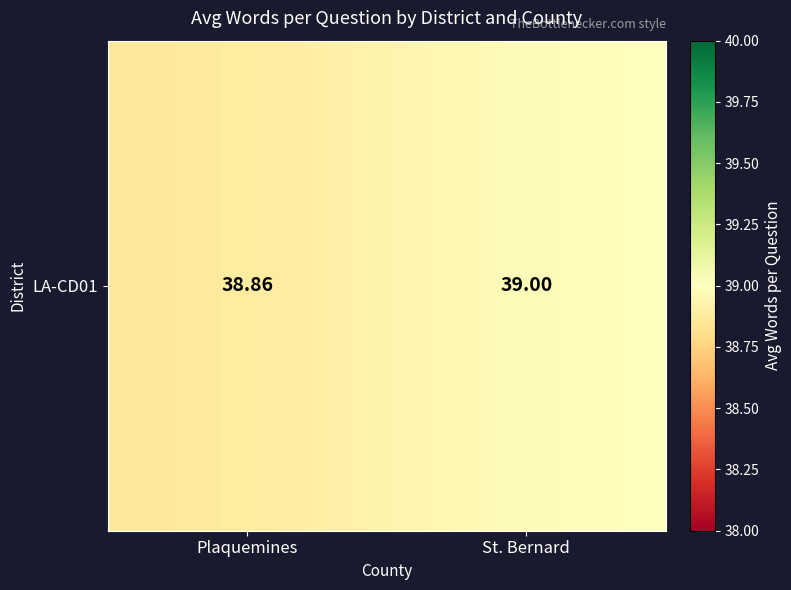

What is the ratio of the value at St. Bernard to the value at Plaquemines?

1.0